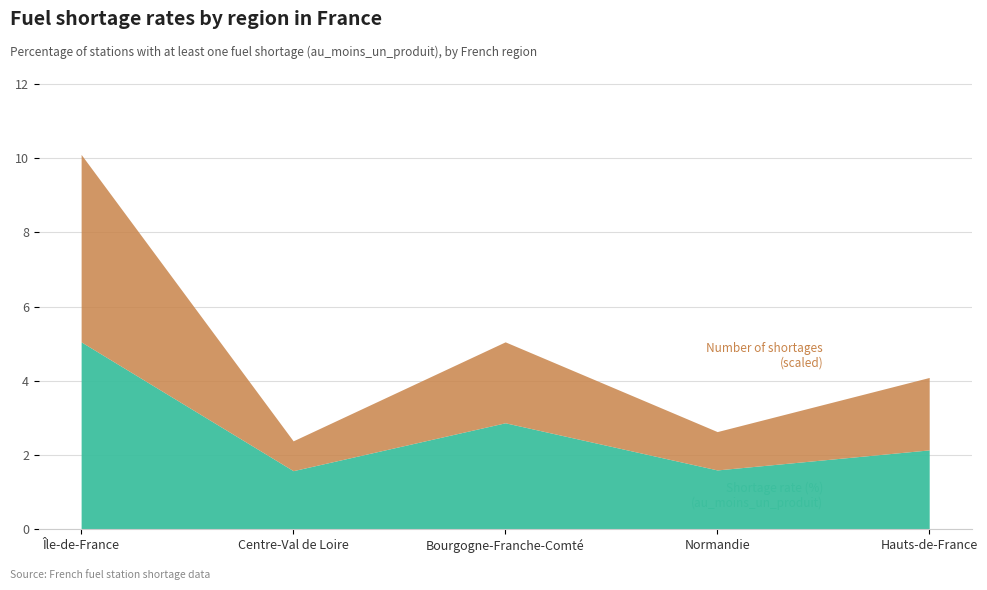

Where is the first local maximum for pourcentage_rupture?

Bourgogne-Franche-Comté